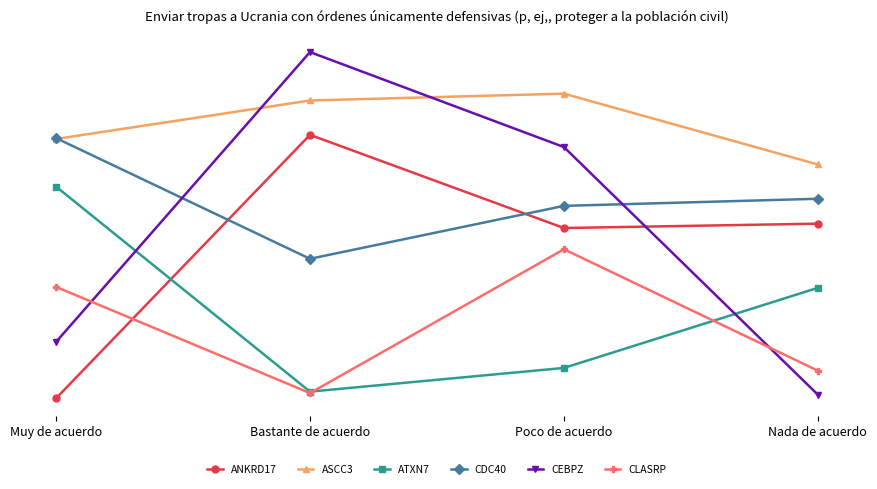

List the series in order of their peak value, highest first.

CEBPZ, ASCC3, ANKRD17, CDC40, ATXN7, CLASRP